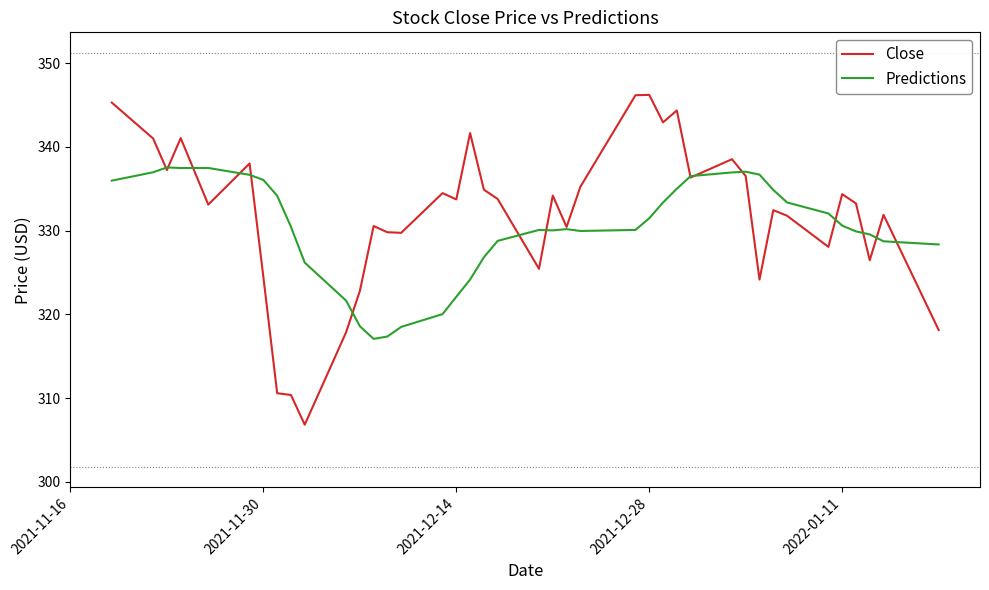

What is the lowest value of the Predictions series?

317.1